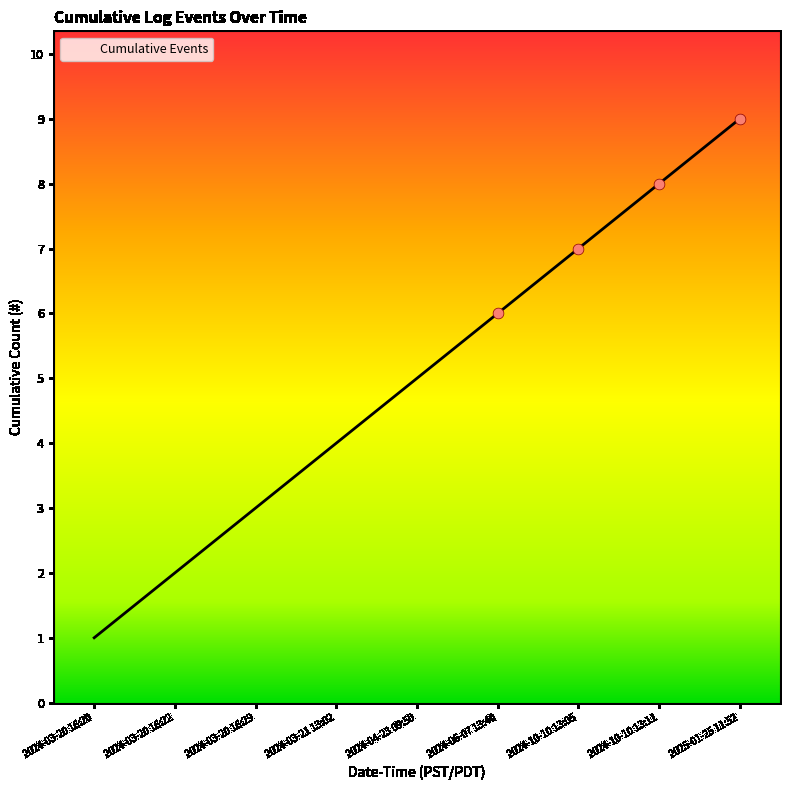

What is the change in value from 2024-10-10 13:05 to 2024-10-10 13:11?

+1